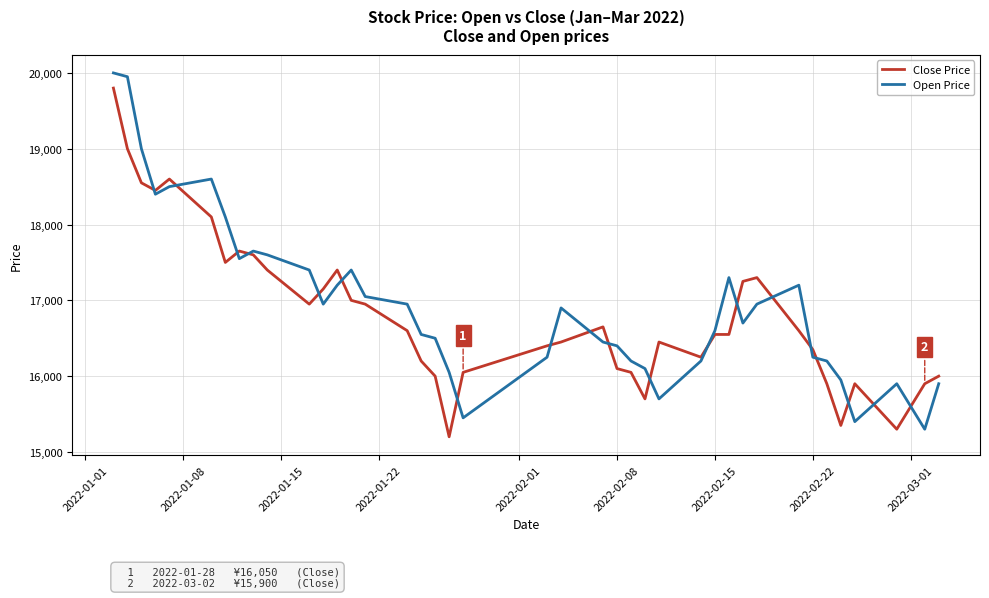

What is the minimum value for Close Price?

15200